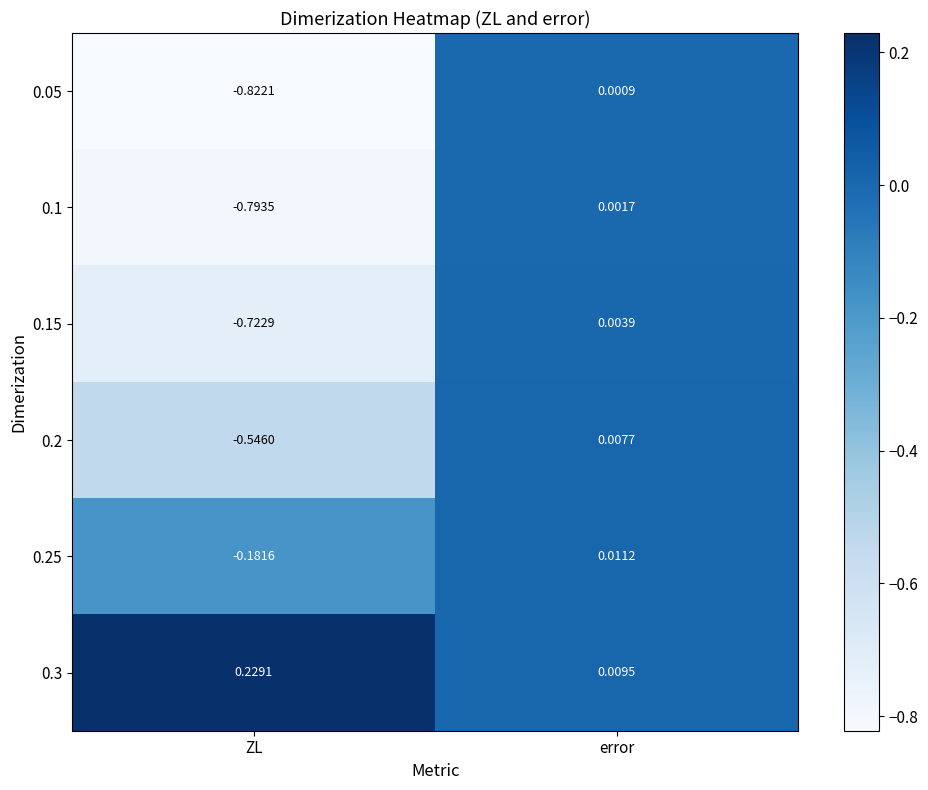

At which category does the chart reach its minimum across all series?

ZL